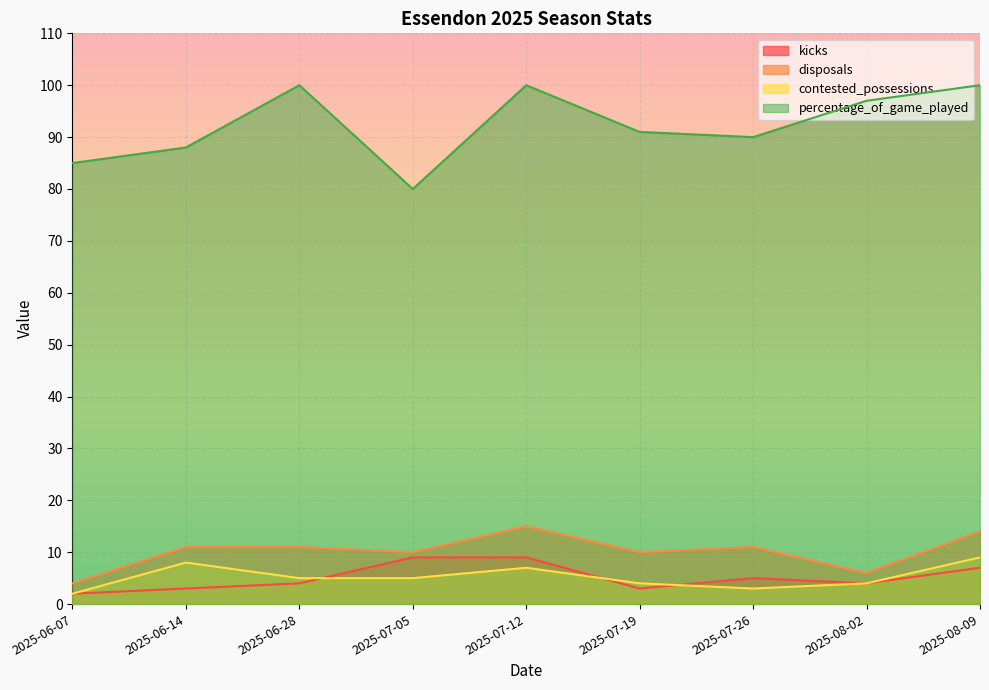

Rank the series by their maximum value, from highest to lowest.

percentage_of_game_played, disposals, kicks, contested_possessions